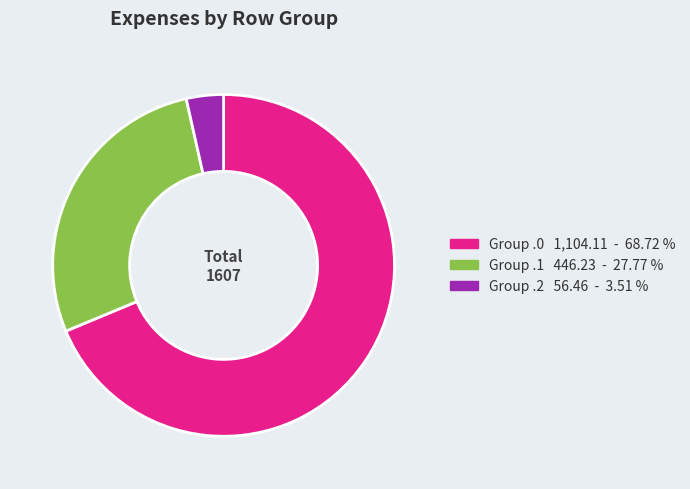

Does any single category account for the majority?

Yes